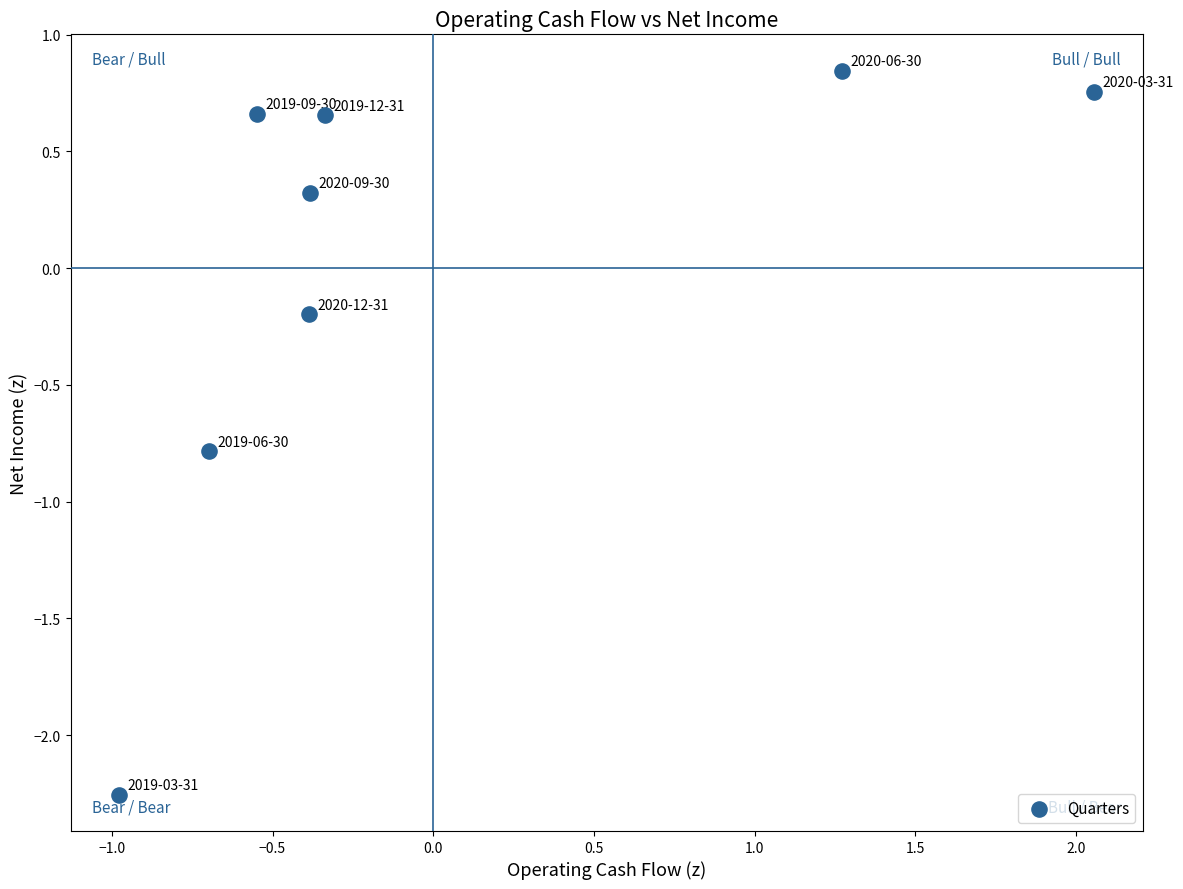

What is the range of X values (max minus min)?

3.0